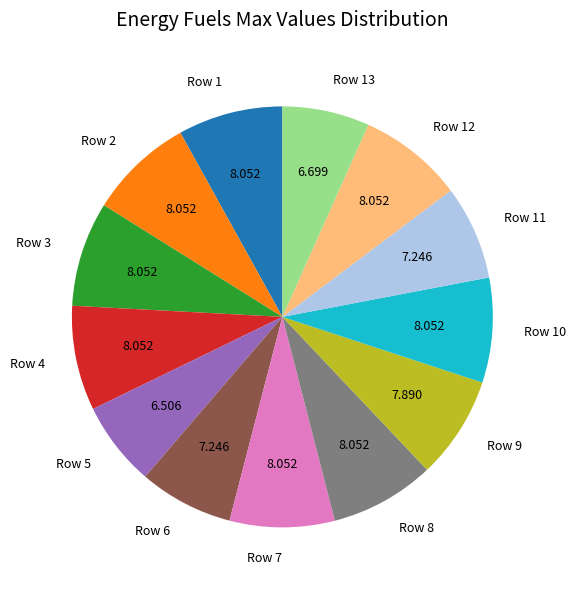

Do Row 10 and Row 9 together represent more than half of the pie?

No